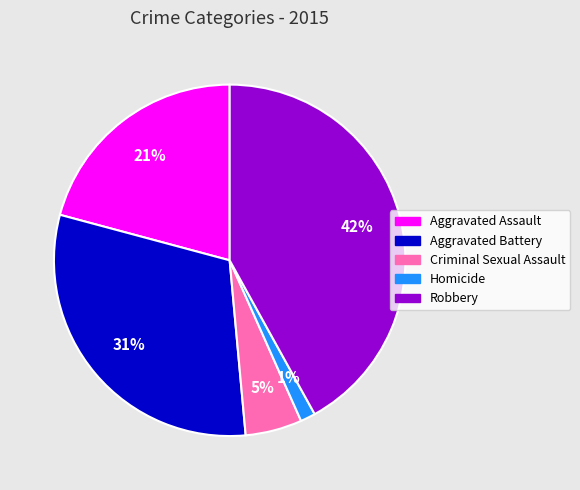

Which slice is the smallest?

Homicide